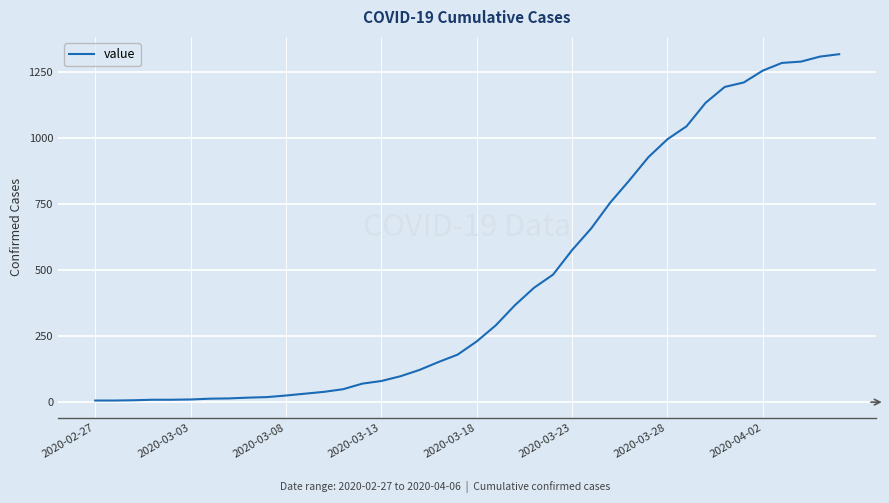

What is the maximum value shown in the chart?

1318